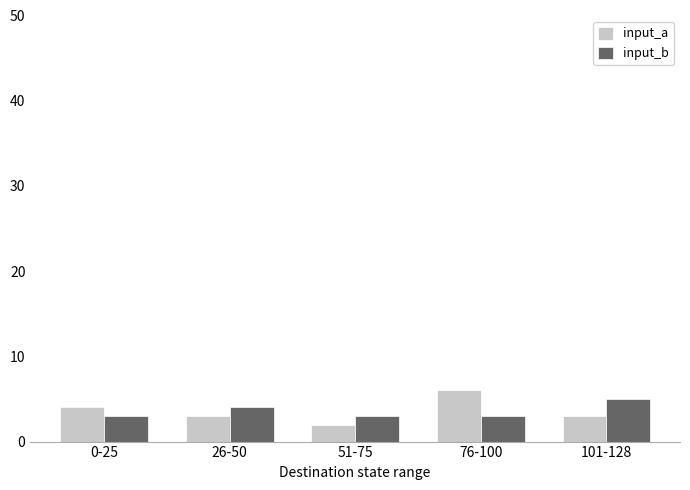

The input_b series shows 3 at 0-25. True or false?

True